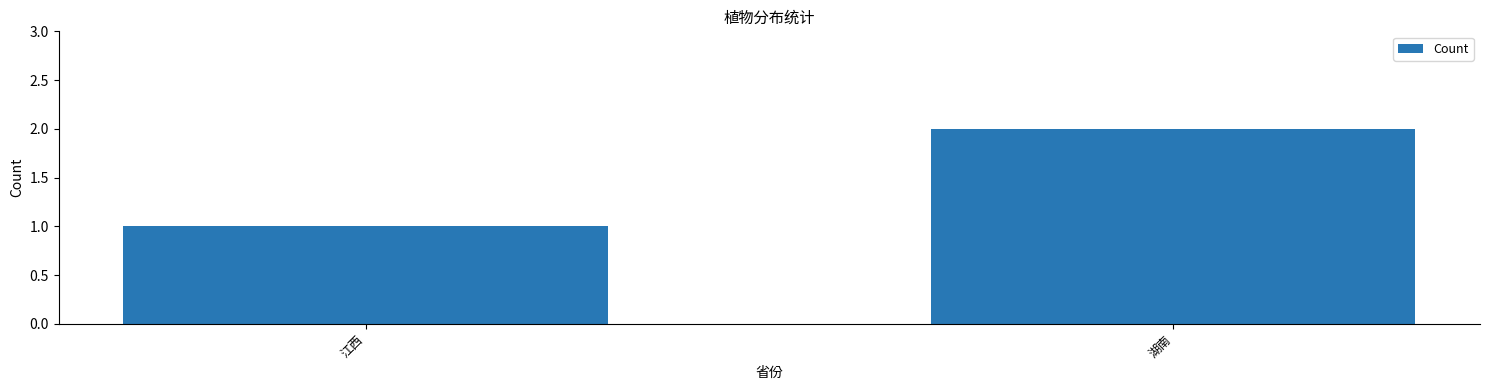

Approximately how many times larger is the value at 江西 compared to 湖南?

0.5